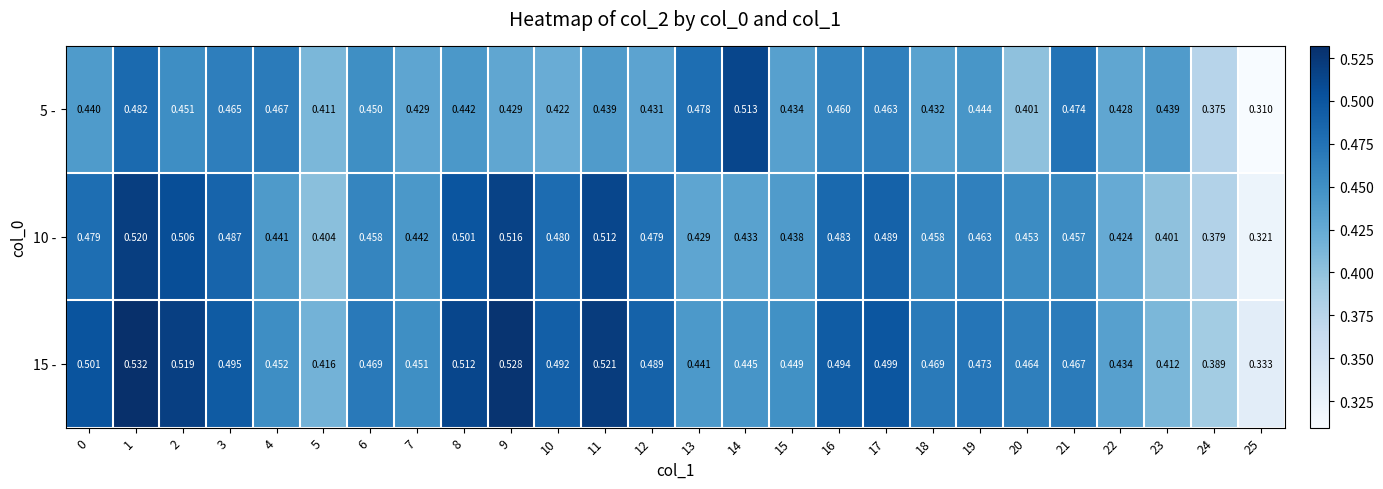

Is the value of 10 - at 13 greater than the value of 15 - at 7?

No